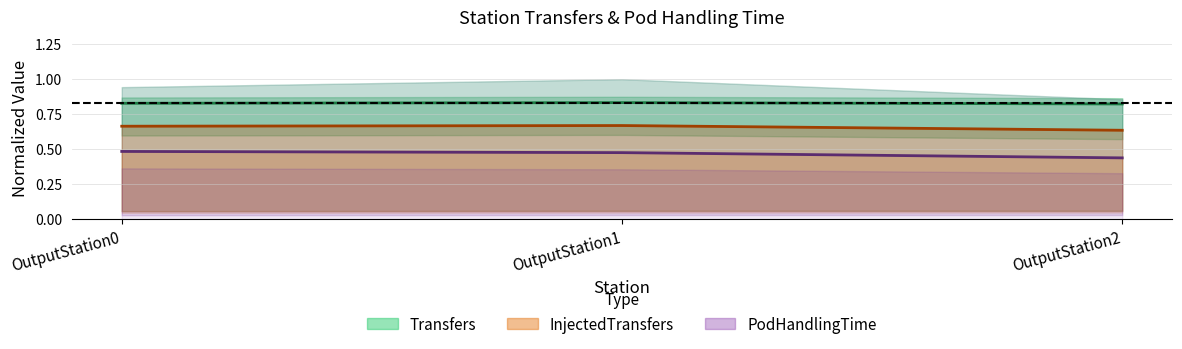

Which label corresponds to the smallest value in the chart?

OutputStation2